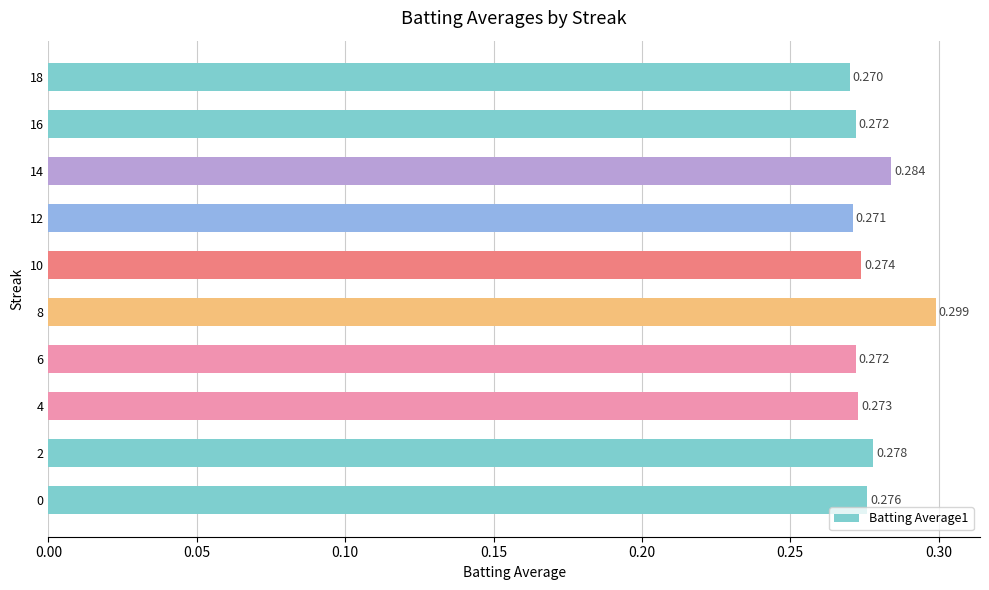

Does the chart contain any negative values?

No